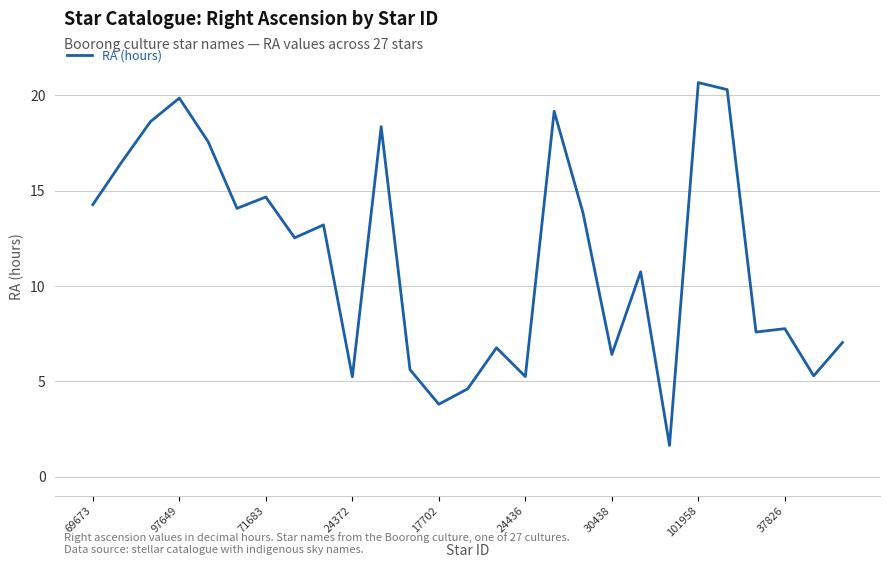

What is the smallest value displayed?

1.6